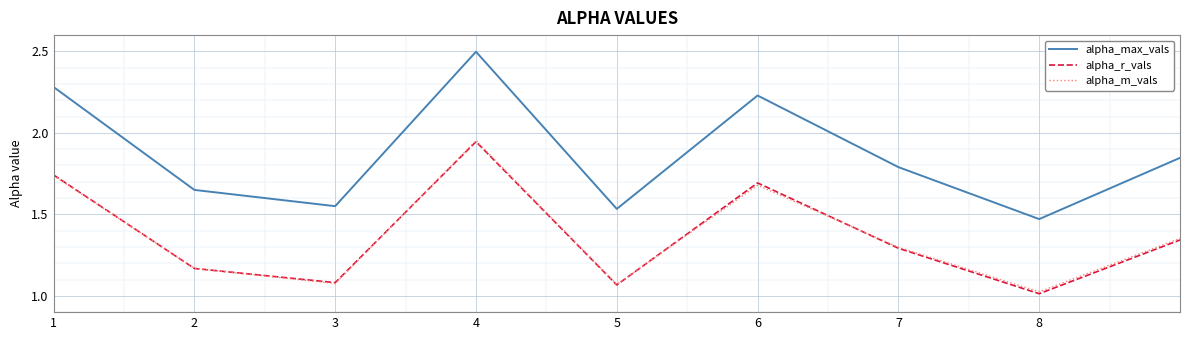

Which series has the largest total across all categories?

alpha_max_vals